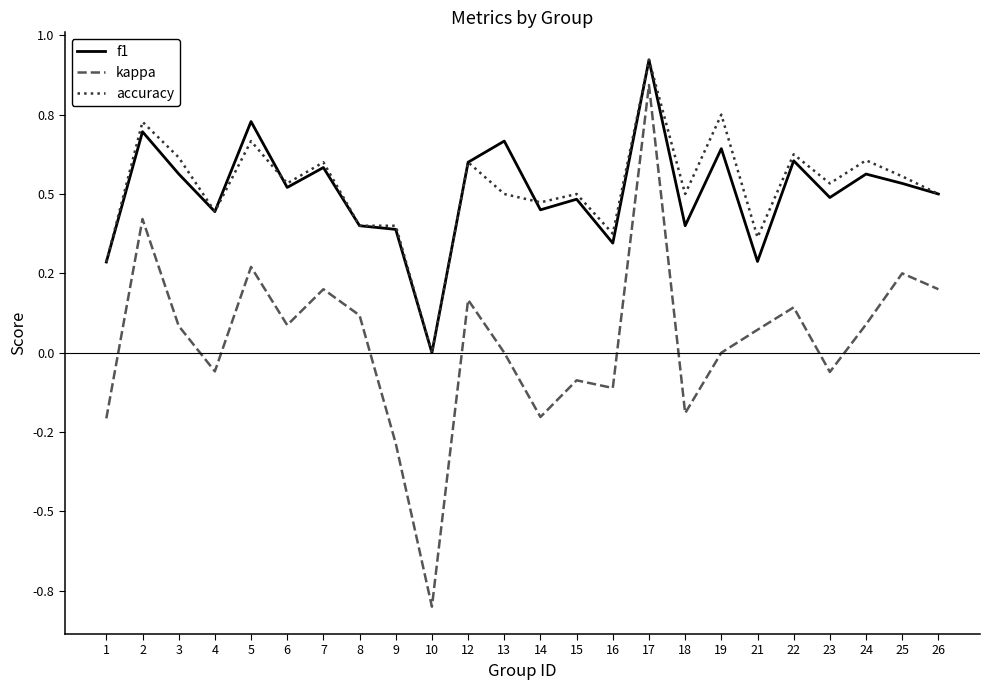

What is the greatest value displayed?

0.9